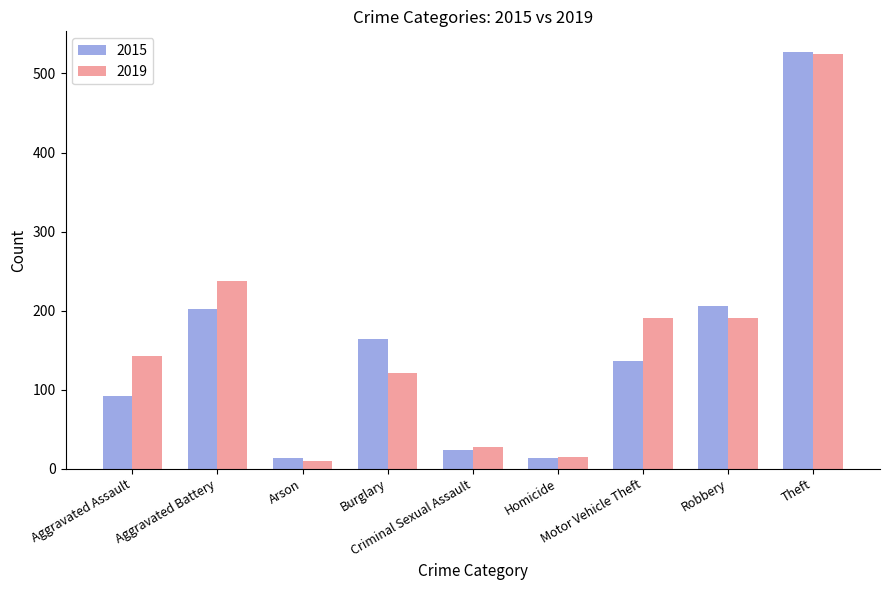

What is the difference between the highest and lowest values at Burglary?

43